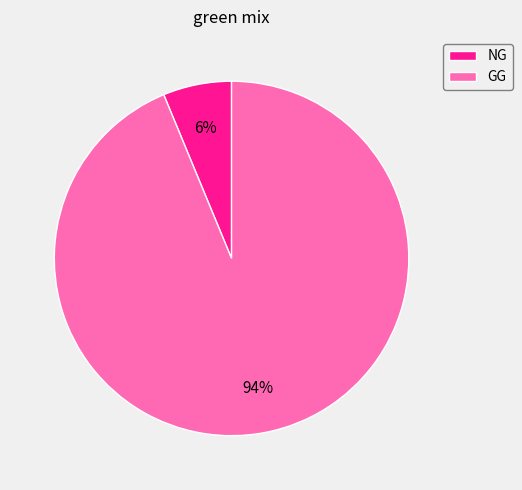

Combined, do GG and NG account for over 50%?

Yes